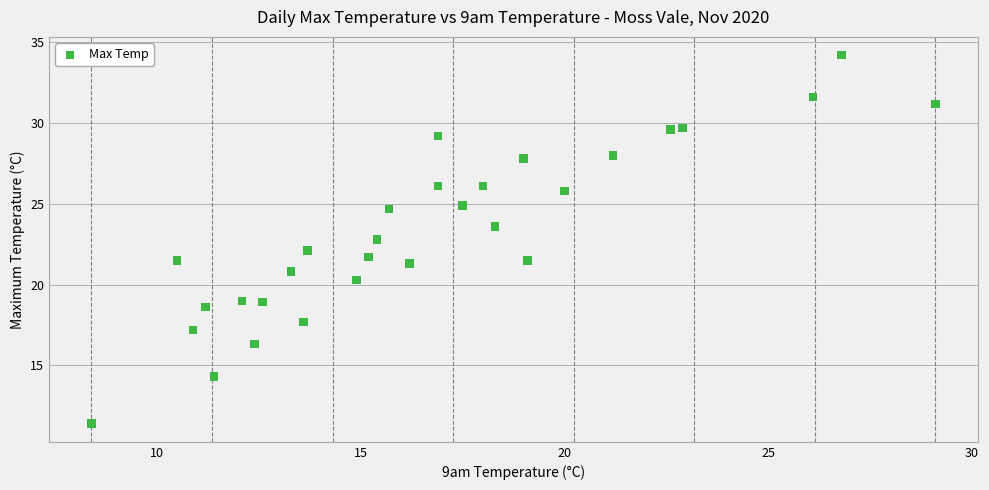

What is the range of Y values (max minus min)?

22.8